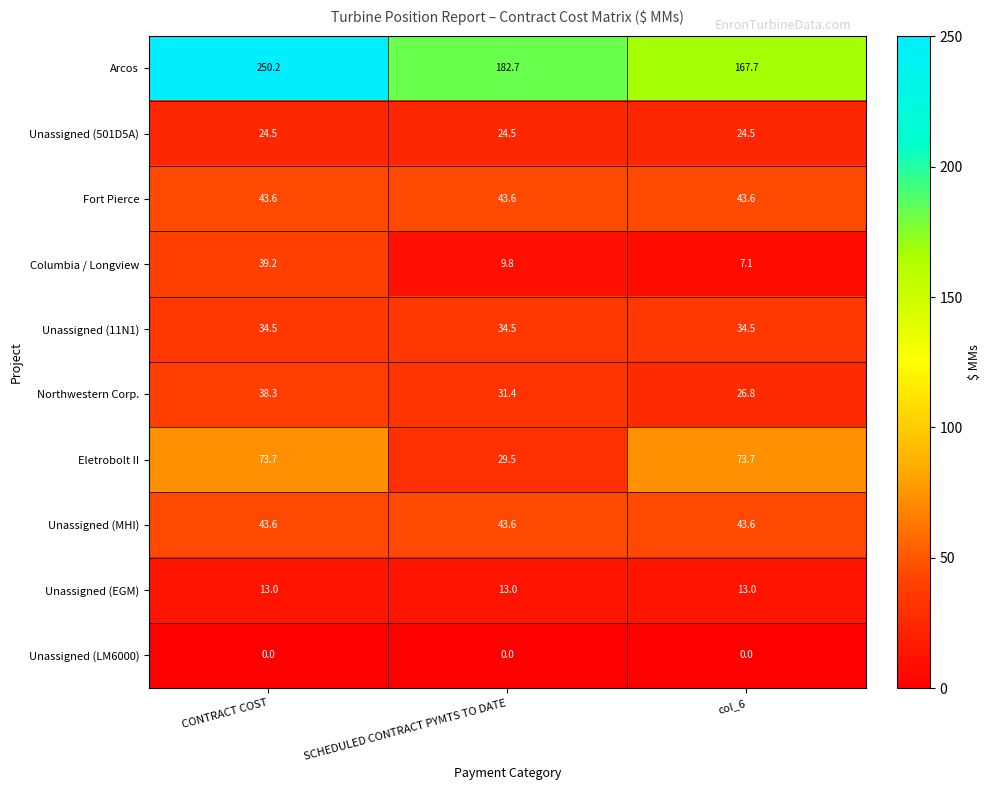

Is it true that Unassigned (MHI) equals 16.4 at col_6?

False